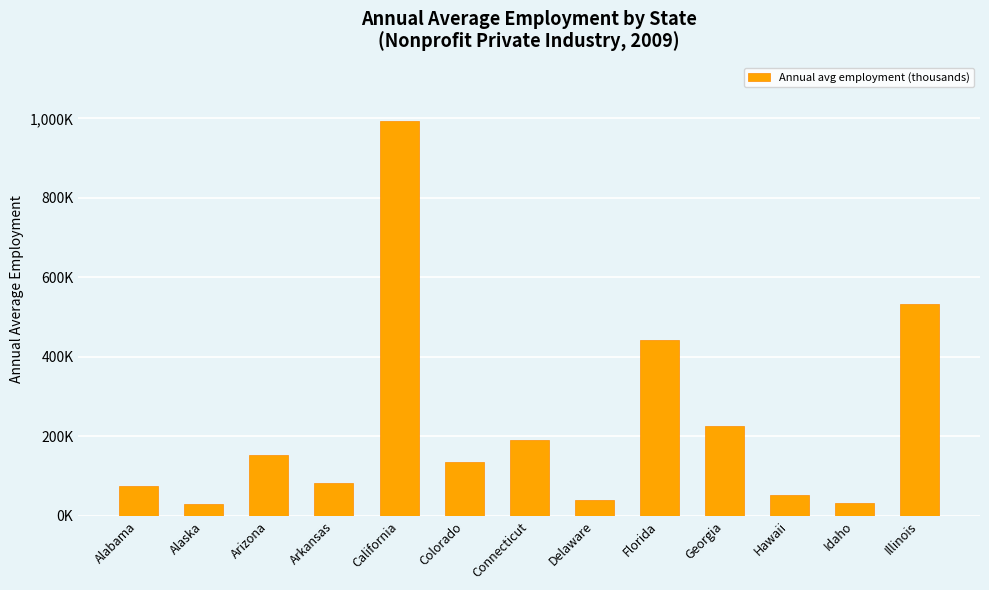

What is the label of the 10th bar from the right?

Arkansas